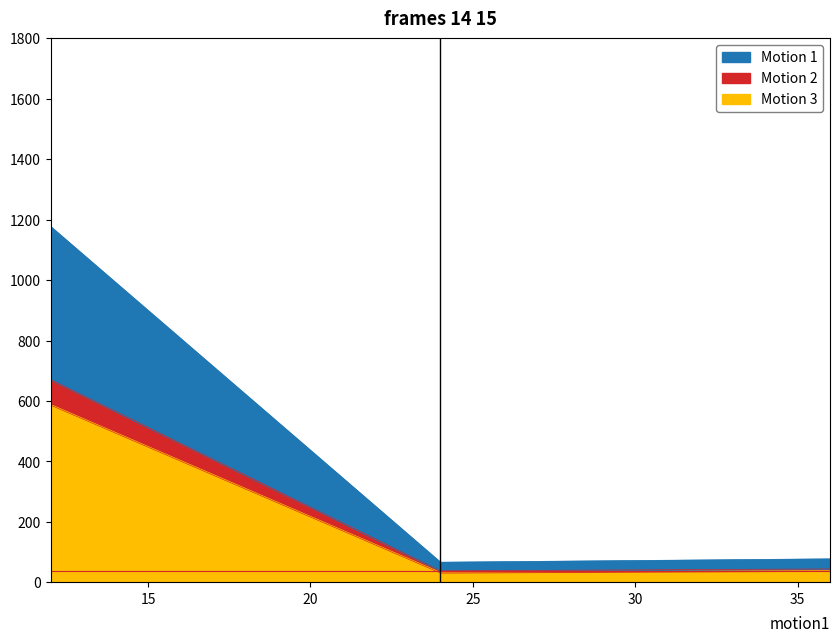

At which category is the sum across all series the highest?

12